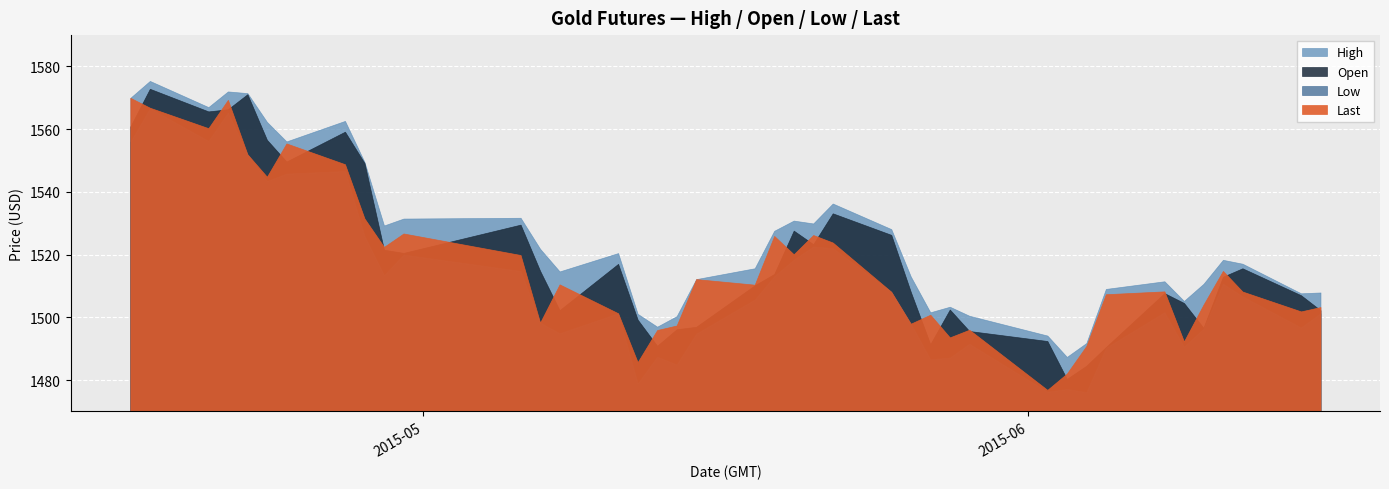

Reading left to right, what are all the values shown in this chart?

High: 1570.0	1575.4	1567.0	1572.0	1571.5	1562.3	1556.1	1562.6	1549.5	1529.3	1531.5	1531.8	1521.9	1514.6	1520.5	1501.1	1497.0	1500.4	1512.2	1515.7	1527.6	1530.8	1529.9	1536.3	1528.1	1513.0	1501.6	1503.4	1500.5	1494.2	1487.4	1491.8	1509.1	1511.5	1505.2	1510.7	1518.3	1517.1	1507.7	1507.9
Open: 1560.9	1572.9	1565.7	1566.3	1571.2	1556.6	1549.7	1559.2	1549.2	1521.5	1520.5	1529.6	1514.8	1502.3	1517.0	1499.3	1490.9	1496.2	1497.0	1510.2	1513.8	1527.7	1523.3	1533.2	1526.3	1508.1	1491.4	1502.5	1495.6	1492.5	1480.4	1484.6	1490.5	1507.7	1504.6	1496.7	1513.0	1515.6	1507.0	1502.3
Low: 1556.0	1566.7	1556.2	1565.3	1552.0	1543.5	1545.8	1546.7	1525.9	1513.4	1520.0	1514.8	1498.3	1494.9	1501.3	1478.9	1487.5	1485.0	1494.8	1505.7	1513.1	1518.4	1522.6	1522.1	1508.2	1498.0	1486.6	1487.2	1491.6	1476.3	1477.2	1476.2	1490.3	1501.6	1490.6	1496.4	1510.7	1506.7	1496.8	1501.3
Last: 1570.0	1566.8	1560.3	1569.3	1552.0	1544.8	1555.5	1548.8	1531.5	1522.5	1526.7	1519.9	1498.3	1510.5	1501.3	1485.7	1496.0	1497.4	1512.2	1510.4	1526.0	1520.1	1526.2	1523.9	1508.2	1498.0	1500.8	1493.6	1496.0	1476.9	1482.1	1490.9	1507.4	1508.3	1492.3	1504.0	1514.8	1508.2	1501.9	1503.3